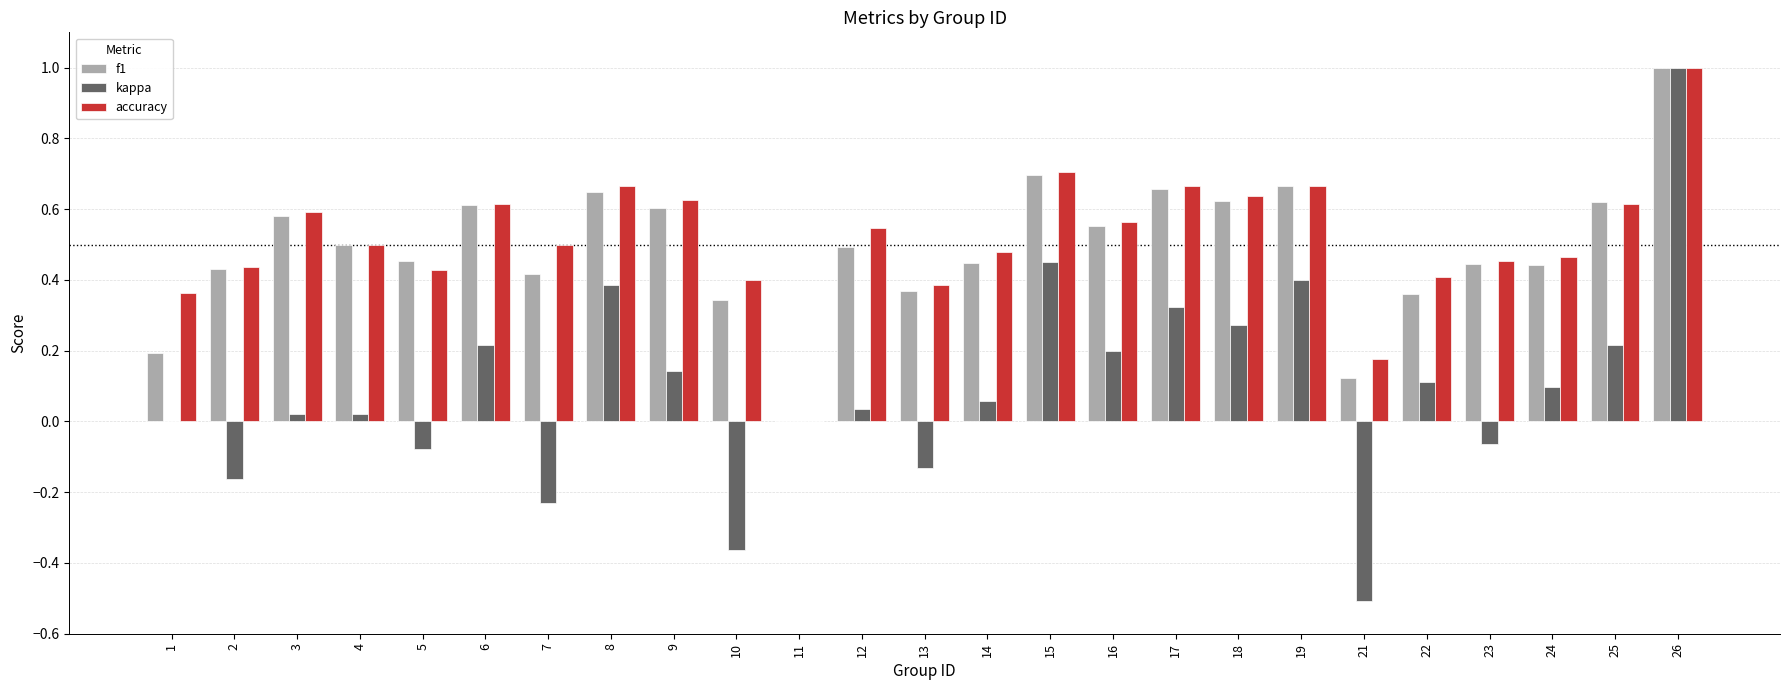

The value of kappa at 11 is 0.0. True or false?

True